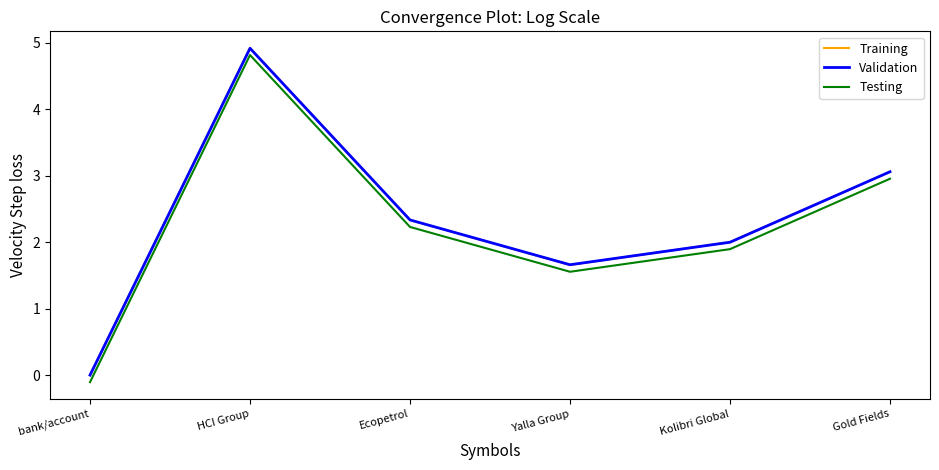

What is the smallest value displayed?

-0.1